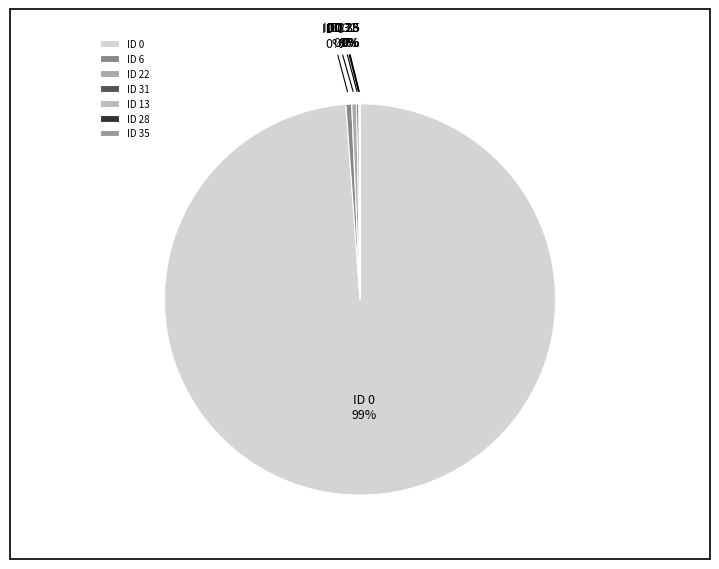

Which slice represents more than half of the pie?

ID 0